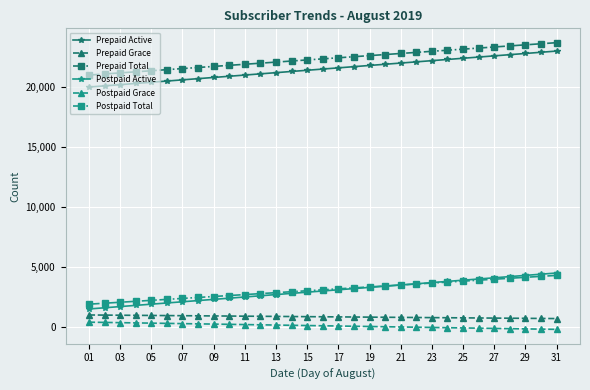

What are all the series names shown in the legend?

Prepaid Active, Prepaid Grace, Prepaid Total, Postpaid Active, Postpaid Grace, Postpaid Total